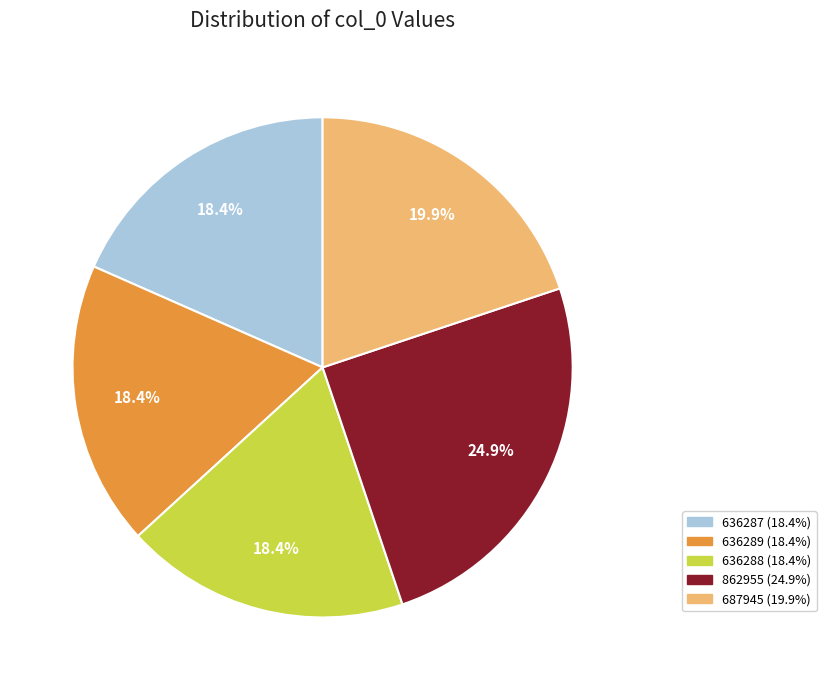

Which has a higher value, 687945 or 862955?

862955